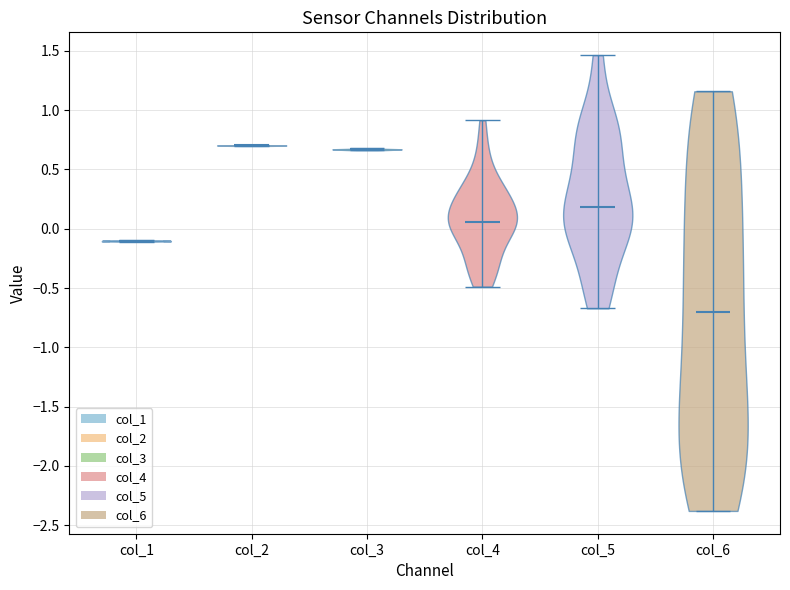

Reading left to right, read every violin against the y-axis: where its median line is, and the lowest and highest points it reaches. The values are not printed on the chart, so give them approximately, as read against the axis.

col_1: median line -0.10, lowest point -0.10, highest point -0.10
col_2: median line 0.70, lowest point 0.70, highest point 0.70
col_3: median line 0.65, lowest point 0.65, highest point 0.70
col_4: median line 0.05, lowest point -0.50, highest point 0.90
col_5: median line 0.20, lowest point -0.65, highest point 1.45
col_6: median line -0.70, lowest point -2.40, highest point 1.15